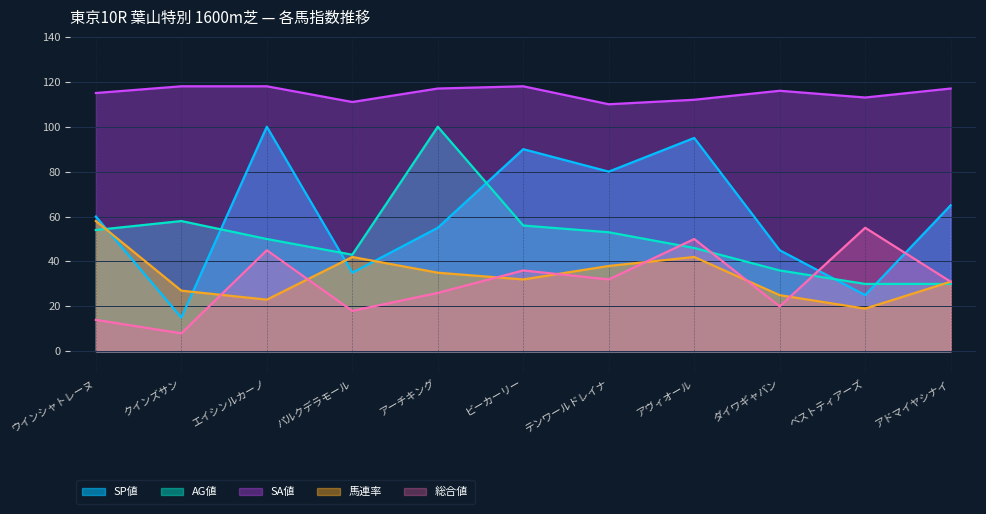

How many lines are shown in the chart?

5